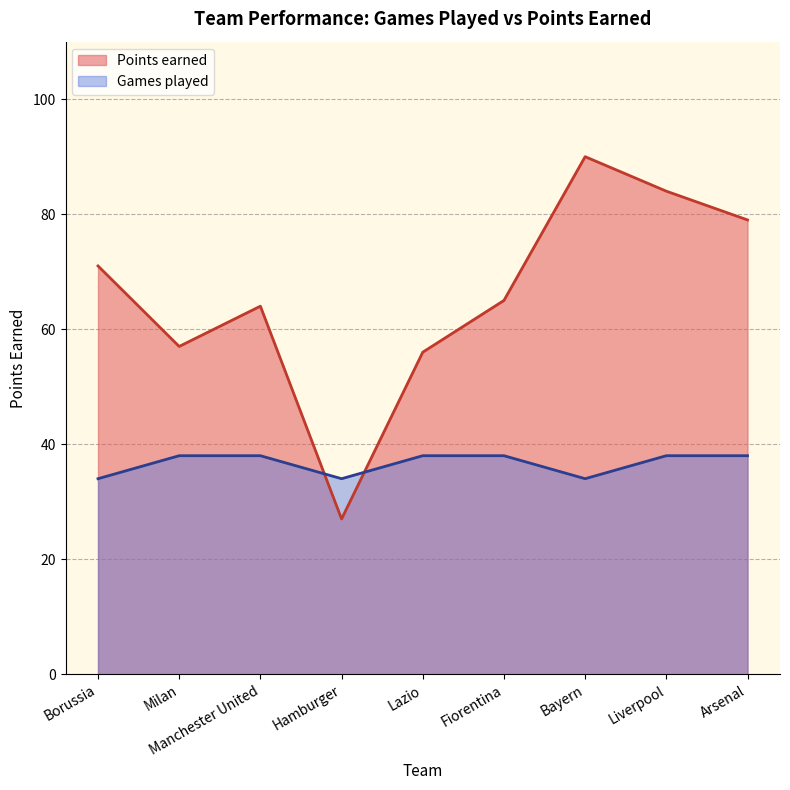

Which category has the highest value in the Games played series?

Milan